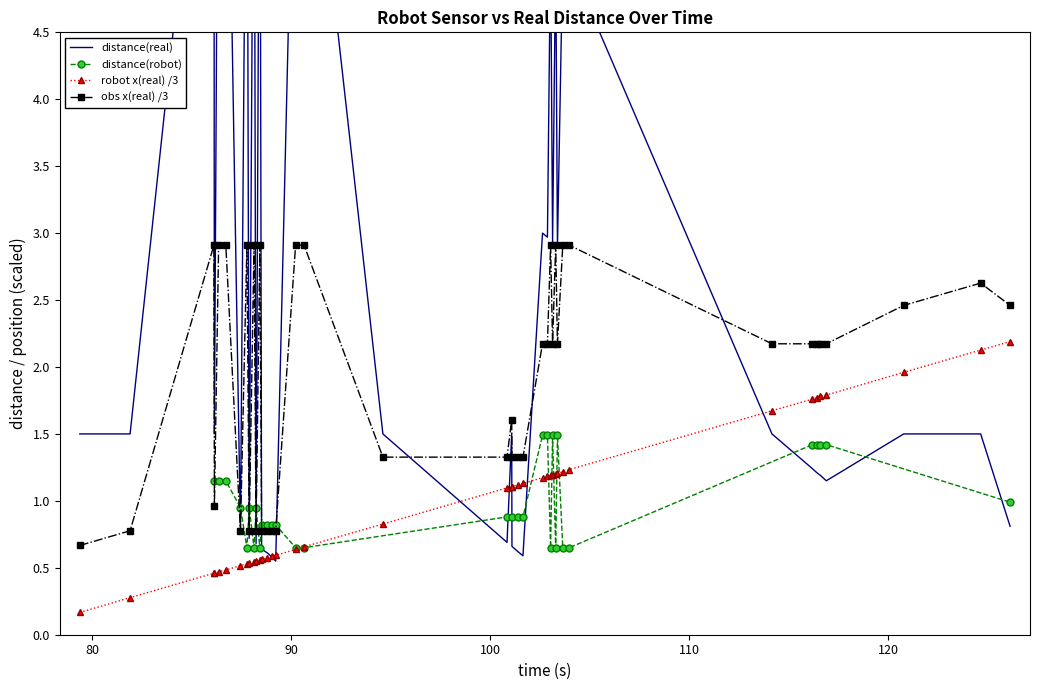

How many values in the obs x(real) /3 series are below 2?

16